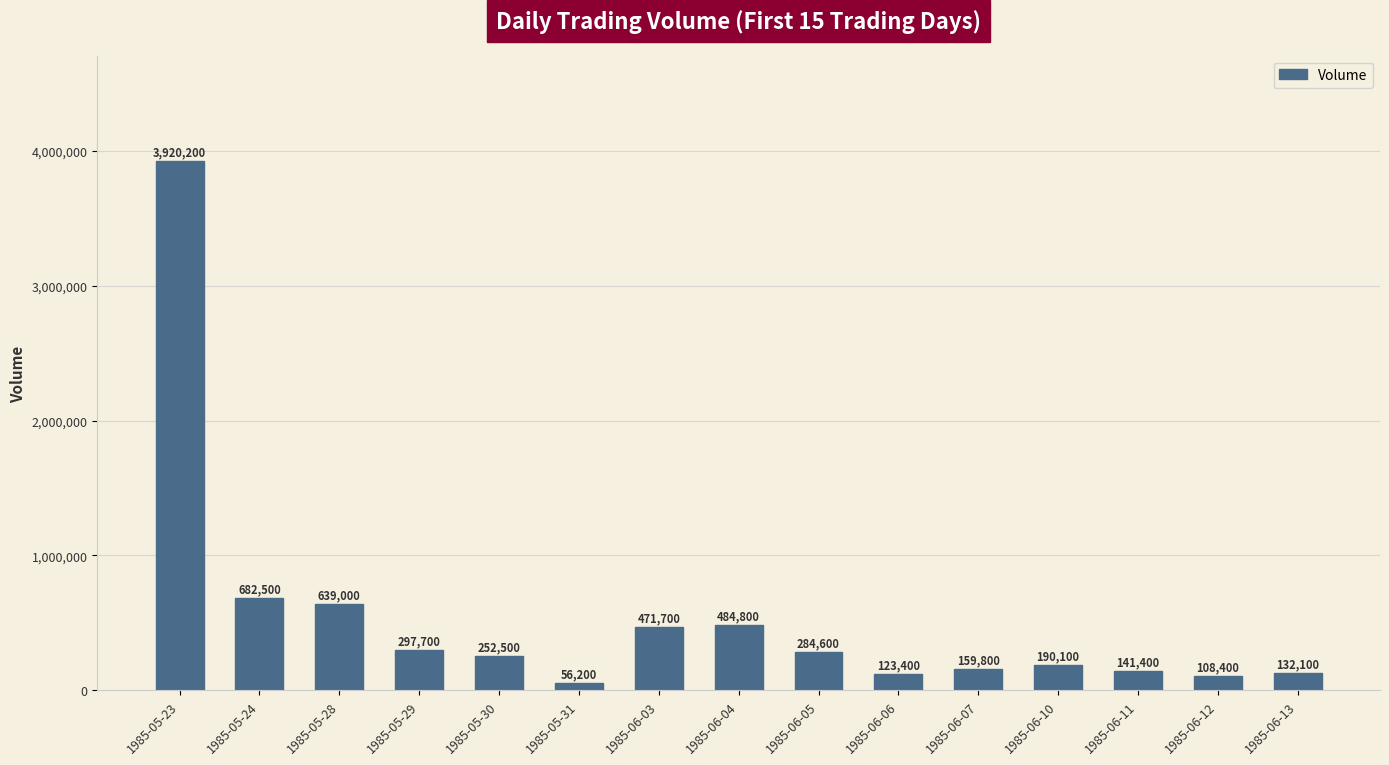

What is the average value?

529627